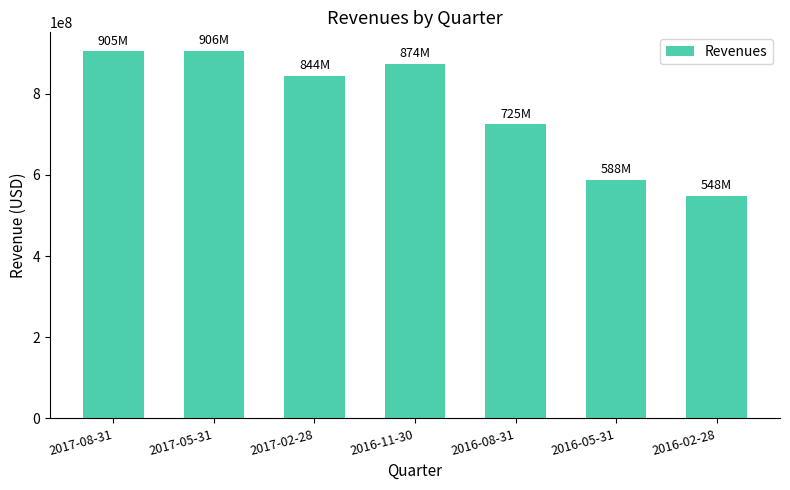

Count the number of data series in this chart.

1